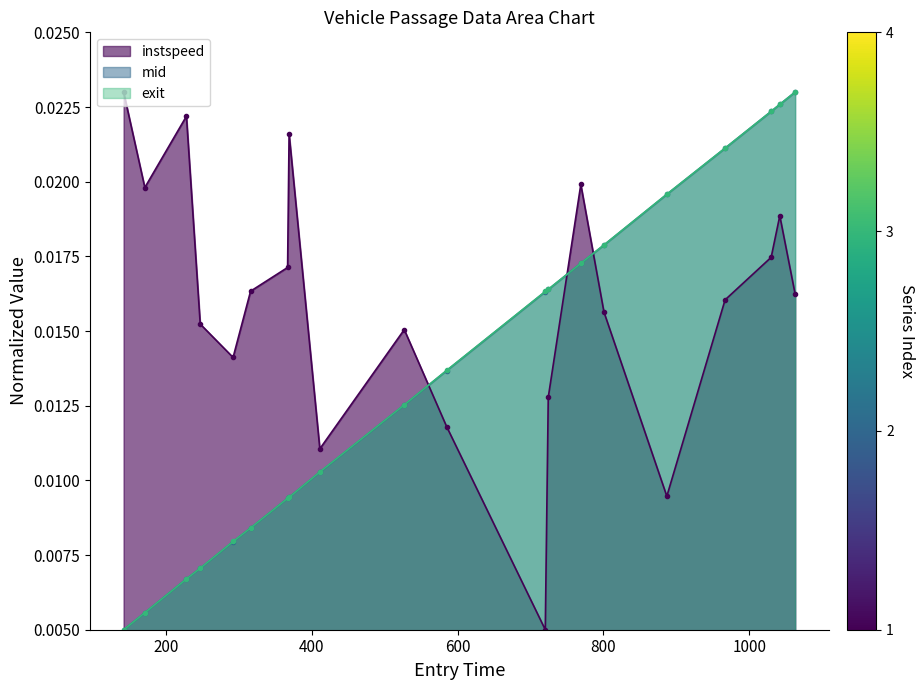

Count the mid values in the range 0 to 1.

20